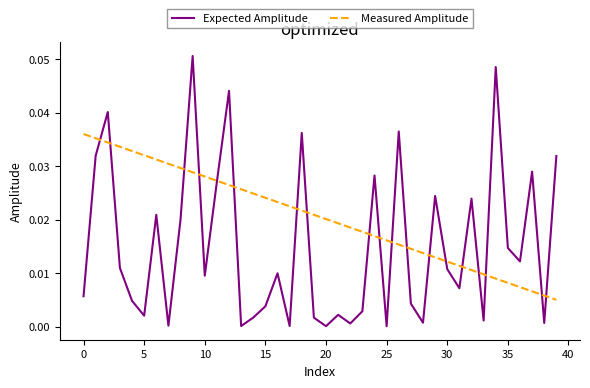

List the series in order of their overall mean, highest first.

Measured Amplitude, Expected Amplitude